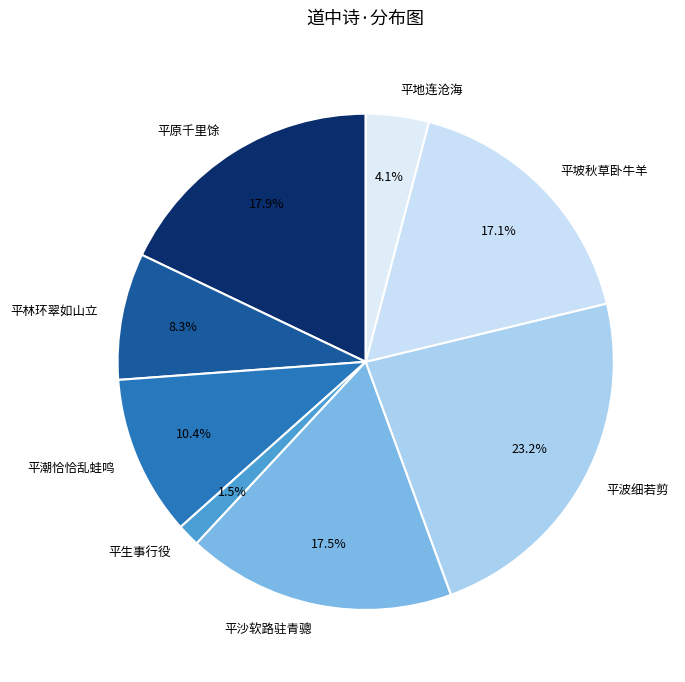

What percentage do 平沙软路驻青骢 and 平生事行役 together represent?

19.0%